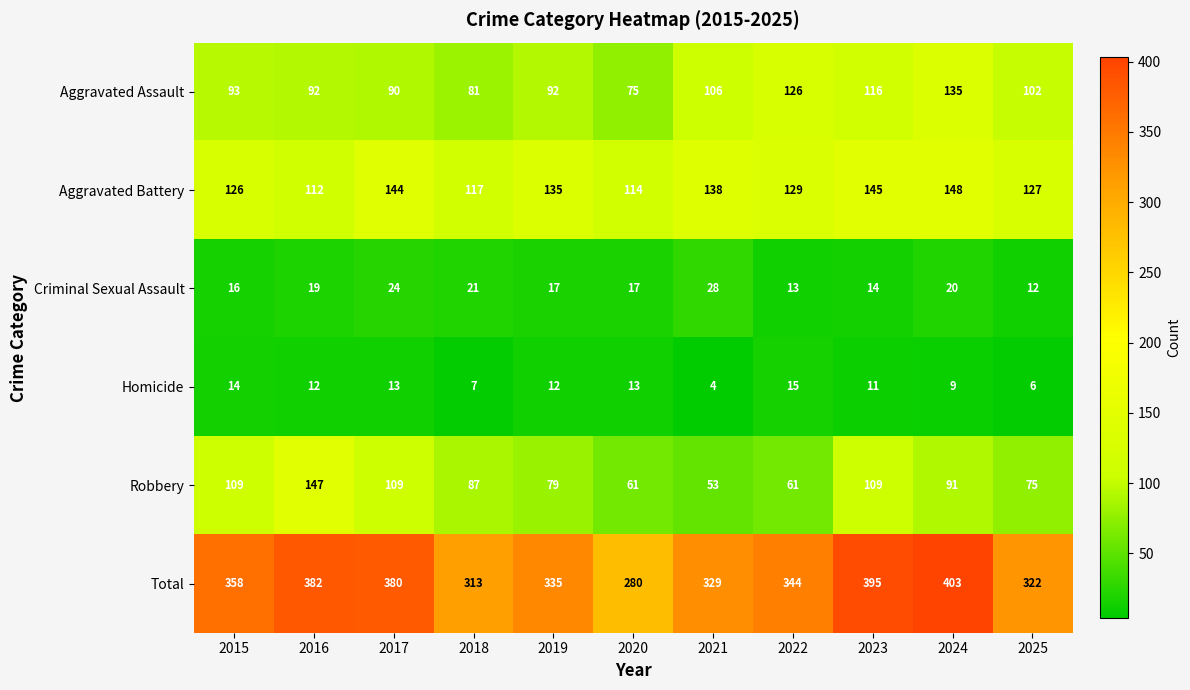

What is the minimum value for Total?

280